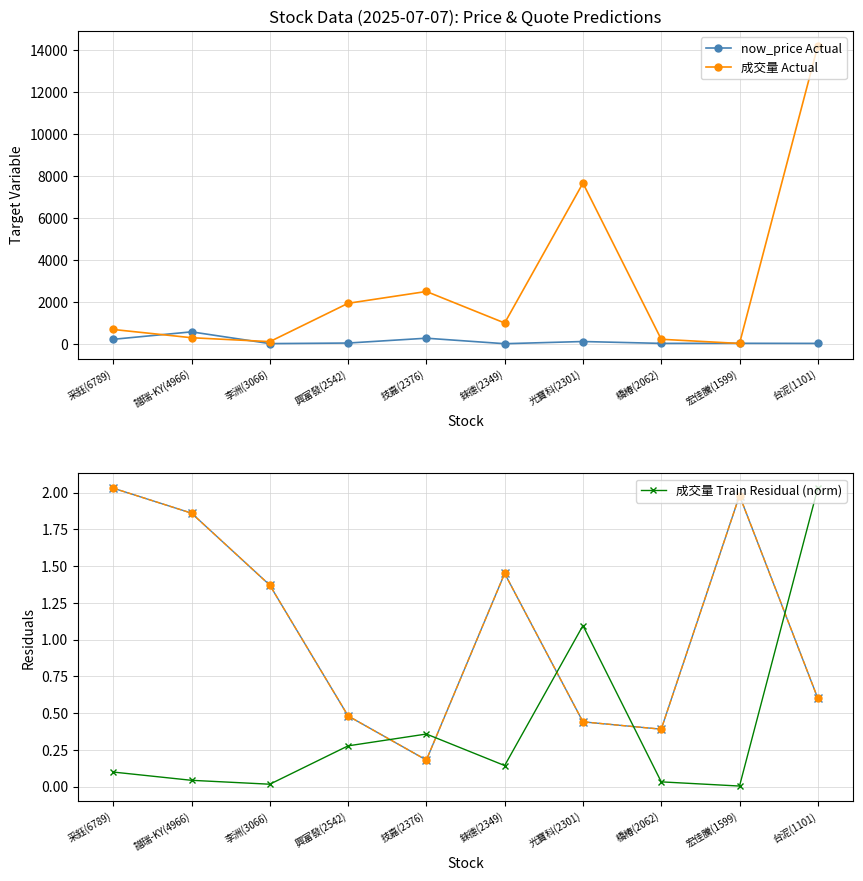

What is the average value of the now_price Actual series?

132.8